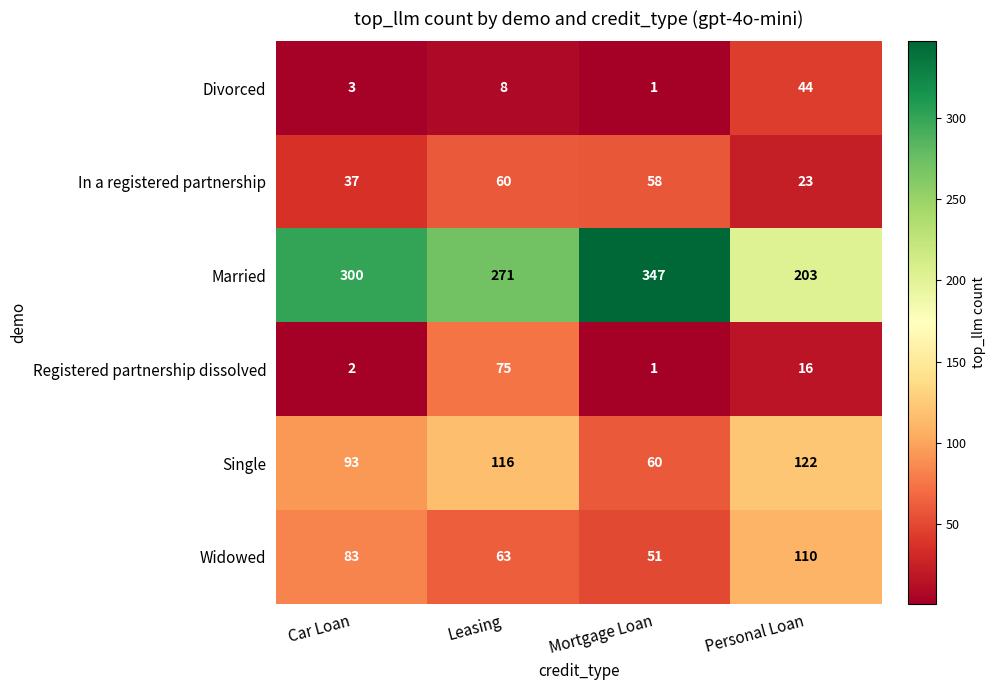

The Widowed series shows 83 at Car Loan. True or false?

True